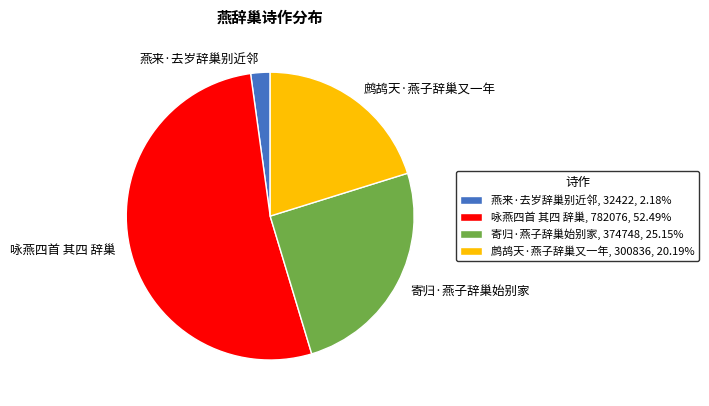

How many segments does this pie chart have?

4